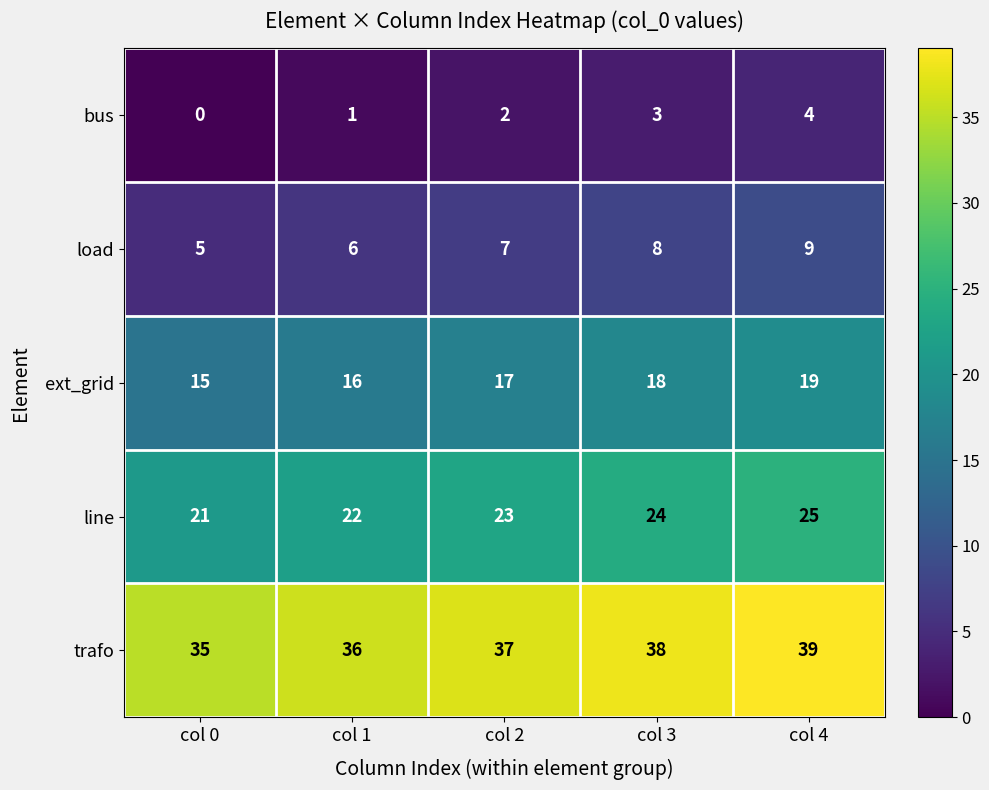

Reading left to right, list all the values displayed in this chart.

bus: col 0=0	col 1=1	col 2=2	col 3=3	col 4=4
load: col 0=5	col 1=6	col 2=7	col 3=8	col 4=9
ext_grid: col 0=15	col 1=16	col 2=17	col 3=18	col 4=19
line: col 0=21	col 1=22	col 2=23	col 3=24	col 4=25
trafo: col 0=35	col 1=36	col 2=37	col 3=38	col 4=39